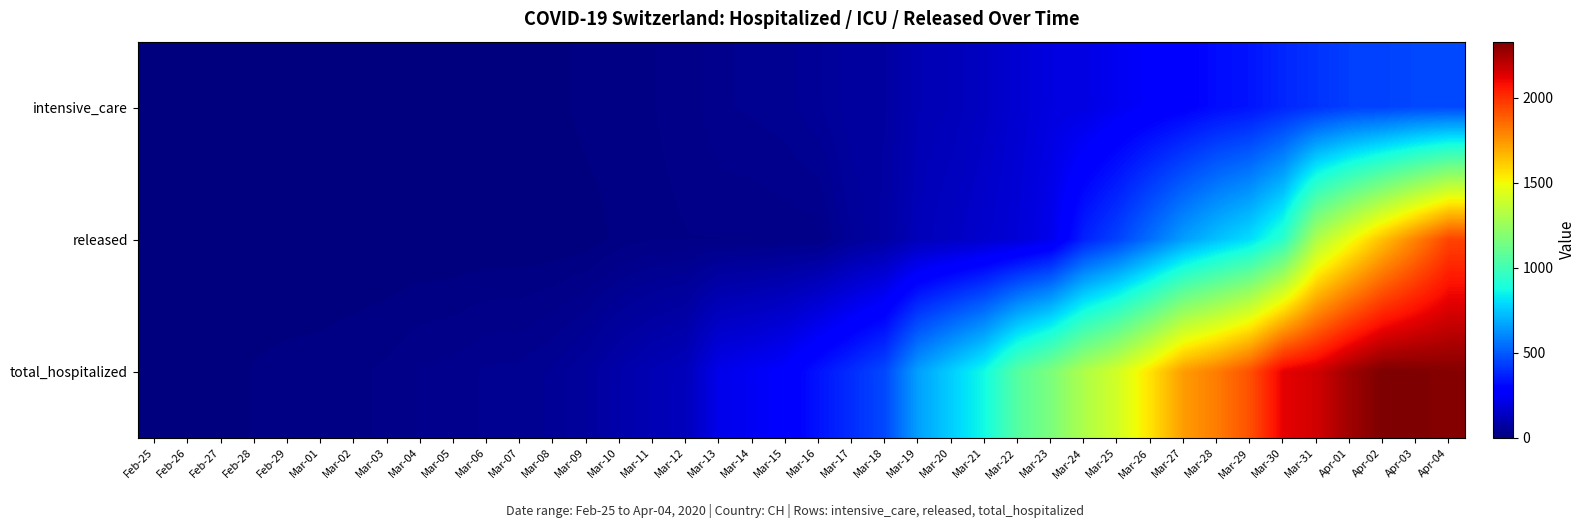

Reading left to right, what are all the values shown in this chart?

intensive_care: Feb-25=0	Feb-26=0	Feb-27=0	Feb-28=0	Feb-29=0	Mar-01=0	Mar-02=0	Mar-03=0	Mar-04=1	Mar-05=1	Mar-06=4	Mar-07=6	Mar-08=5	Mar-09=13	Mar-10=15	Mar-11=18	Mar-12=20	Mar-13=35	Mar-14=38	Mar-15=42	Mar-16=53	Mar-17=70	Mar-18=72	Mar-19=108	Mar-20=120	Mar-21=140	Mar-22=171	Mar-23=200	Mar-24=203	Mar-25=236	Mar-26=262	Mar-27=285	Mar-28=319	Mar-29=338	Mar-30=380	Mar-31=408	Apr-01=437	Apr-02=443	Apr-03=457	Apr-04=458
released: Feb-25=0	Feb-26=0	Feb-27=0	Feb-28=0	Feb-29=0	Mar-01=0	Mar-02=0	Mar-03=0	Mar-04=0	Mar-05=0	Mar-06=1	Mar-07=1	Mar-08=1	Mar-09=3	Mar-10=12	Mar-11=17	Mar-12=18	Mar-13=18	Mar-14=18	Mar-15=21	Mar-16=22	Mar-17=55	Mar-18=76	Mar-19=120	Mar-20=139	Mar-21=161	Mar-22=182	Mar-23=223	Mar-24=369	Mar-25=444	Mar-26=547	Mar-27=655	Mar-28=735	Mar-29=801	Mar-30=939	Mar-31=1308	Apr-01=1479	Apr-02=1644	Apr-03=1796	Apr-04=1951
total_hospitalized: Feb-25=0	Feb-26=1	Feb-27=2	Feb-28=10	Feb-29=12	Mar-01=13	Mar-02=16	Mar-03=20	Mar-04=28	Mar-05=31	Mar-06=38	Mar-07=39	Mar-08=48	Mar-09=64	Mar-10=90	Mar-11=111	Mar-12=126	Mar-13=220	Mar-14=241	Mar-15=268	Mar-16=336	Mar-17=395	Mar-18=459	Mar-19=660	Mar-20=766	Mar-21=869	Mar-22=1060	Mar-23=1166	Mar-24=1306	Mar-25=1409	Mar-26=1558	Mar-27=1732	Mar-28=1811	Mar-29=1920	Mar-30=2120	Mar-31=2163	Apr-01=2261	Apr-02=2330	Apr-03=2326	Apr-04=2314